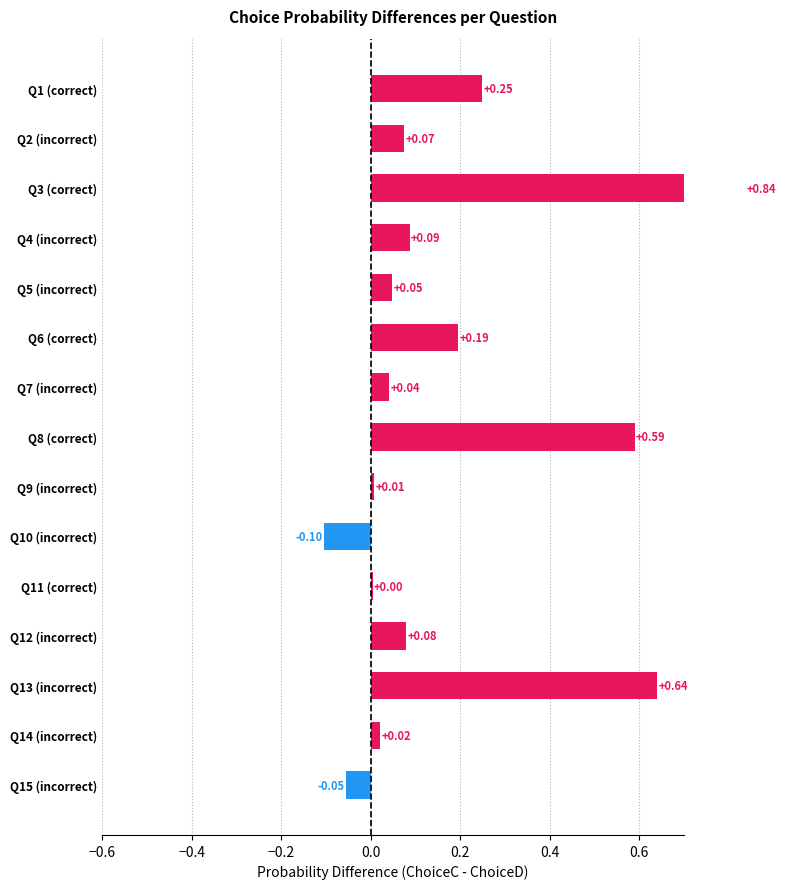

How many bars are there in total?

15